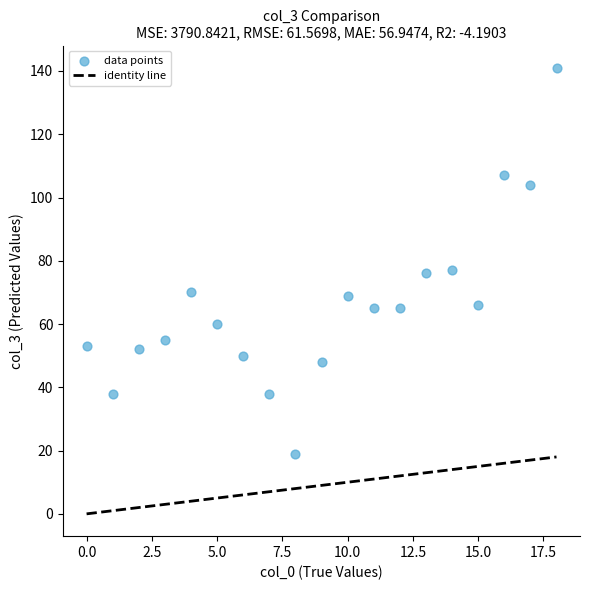

What is the range of Y values (max minus min)?

122